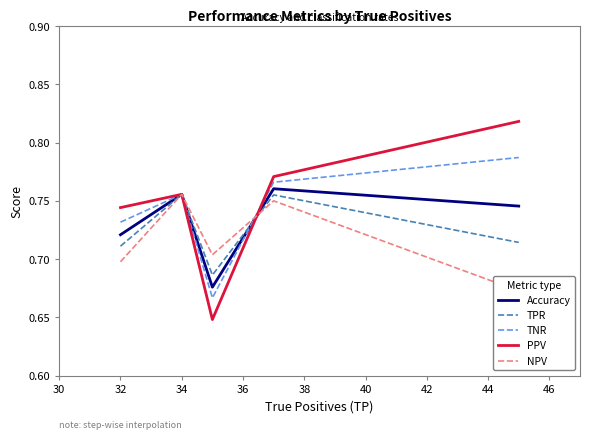

Is it true that PPV equals 0.3 at 32?

False